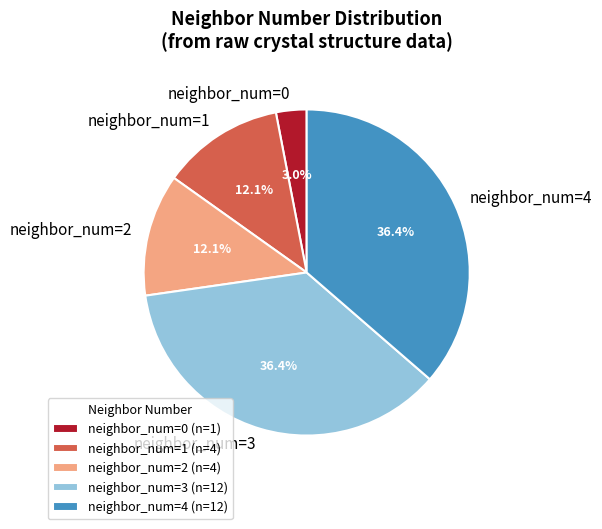

Between neighbor_num=2 and neighbor_num=4, which is larger?

neighbor_num=4